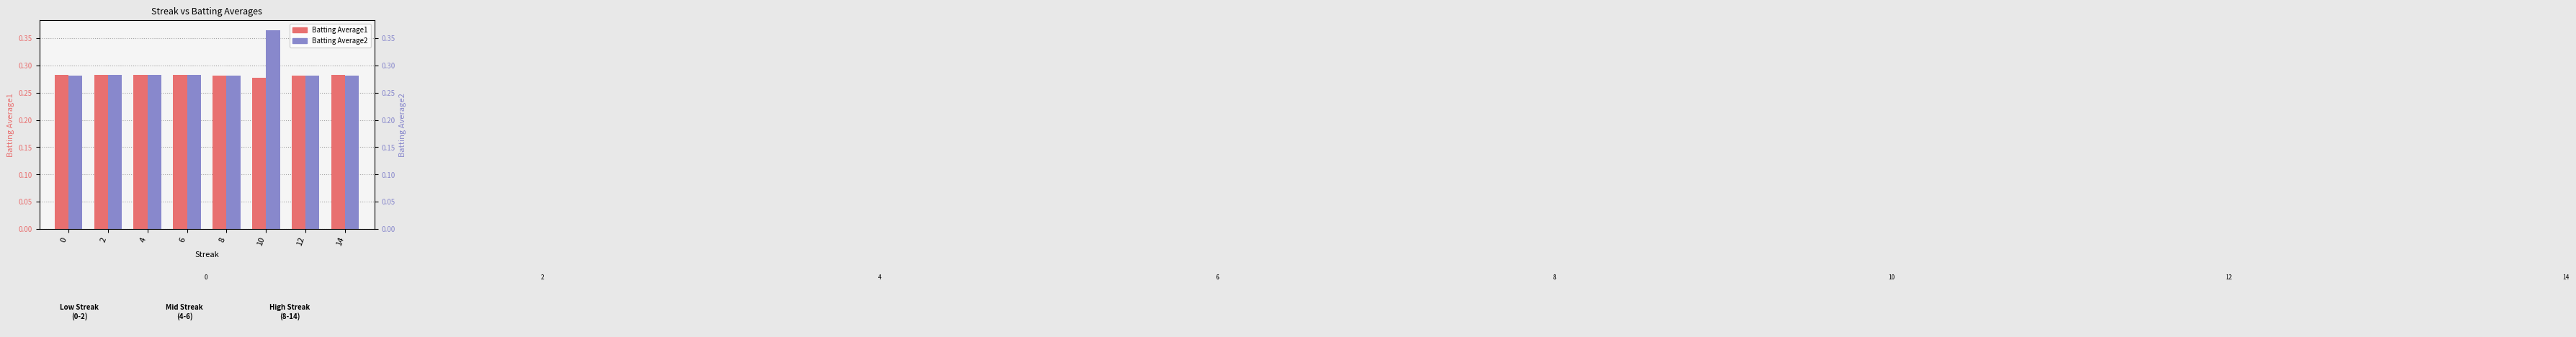

What is the sum of all Batting Average2 values?

2.3